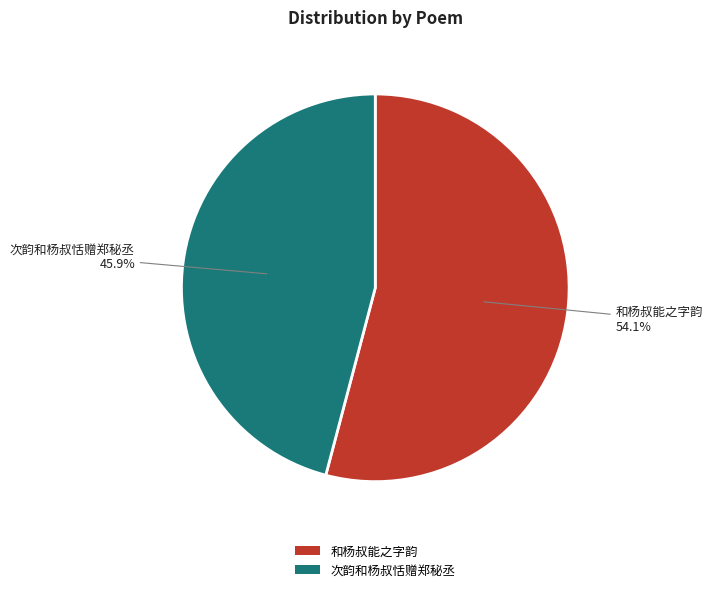

Does any single category account for the majority?

Yes